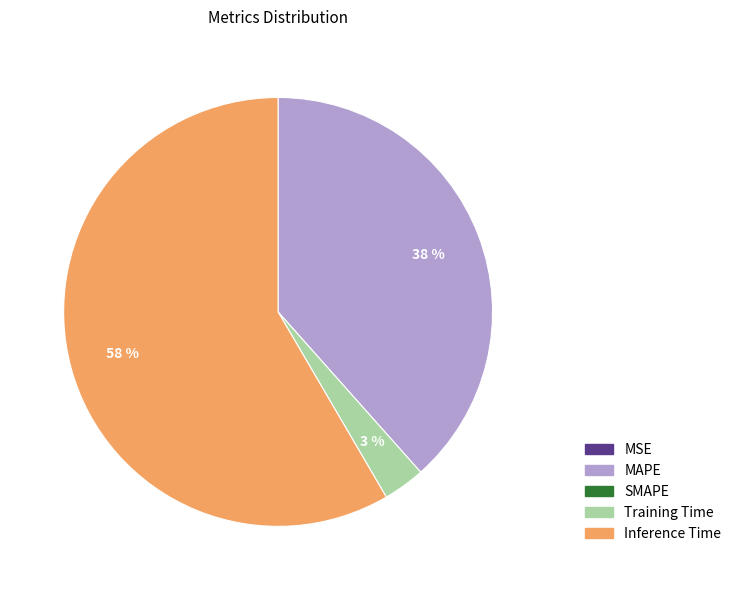

Is there any slice that represents more than half of the pie?

Yes